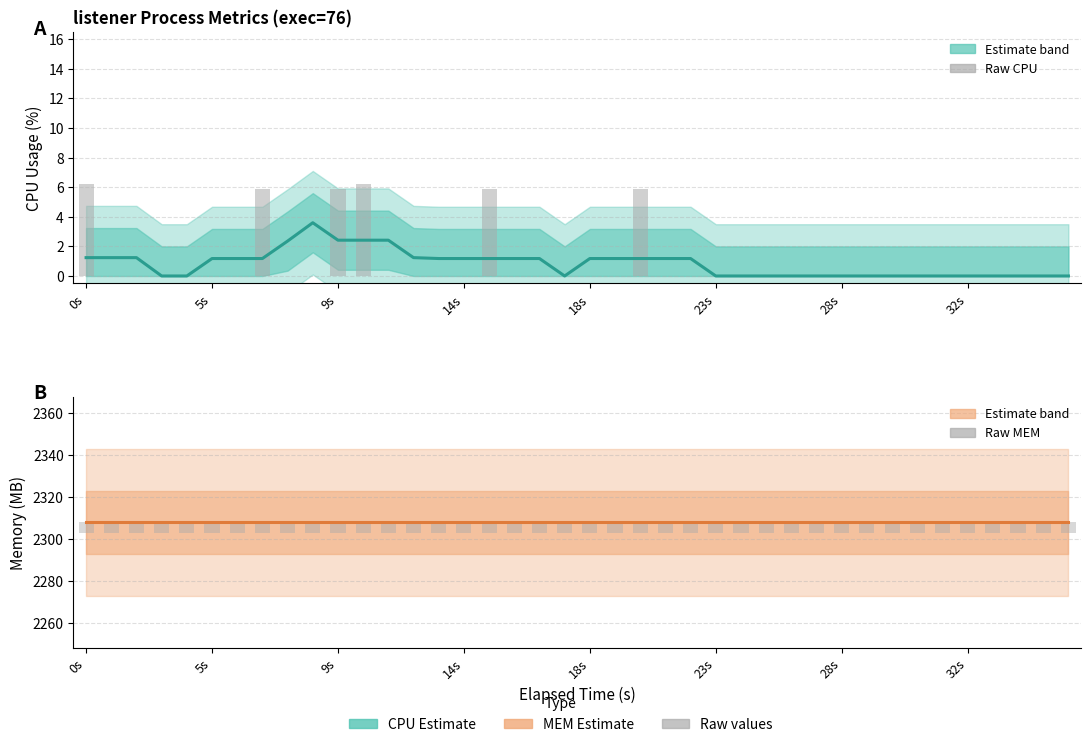

Which series changed the most between 14s and 32?

CPU % (Estimate)